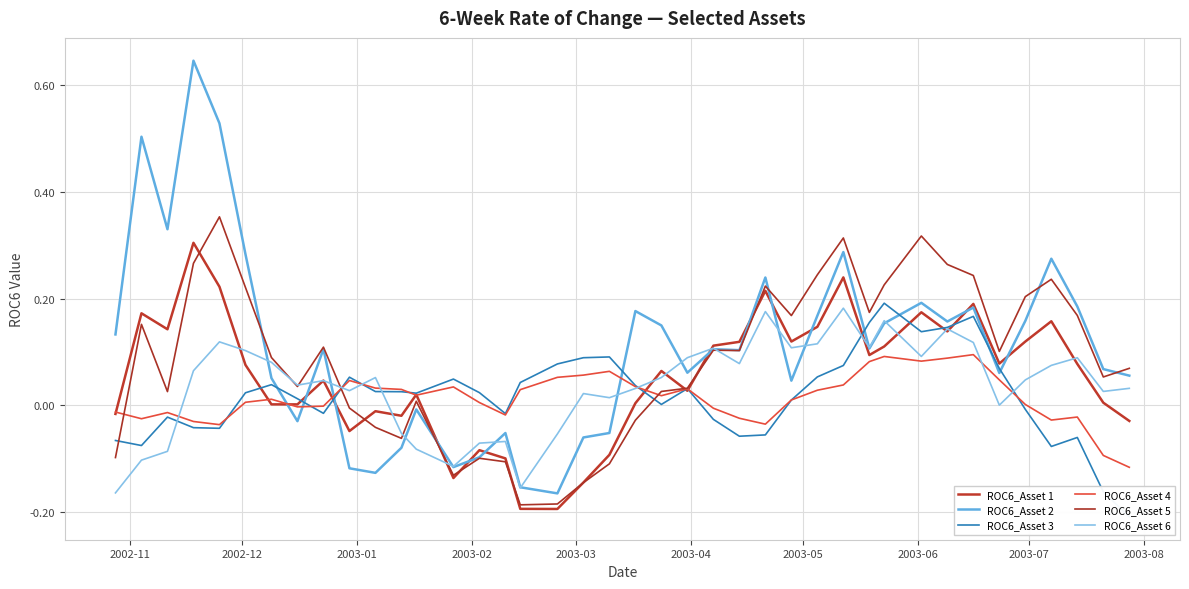

What is the difference between the maximum and second lowest values in the ROC6_Asset 2 series?

0.8